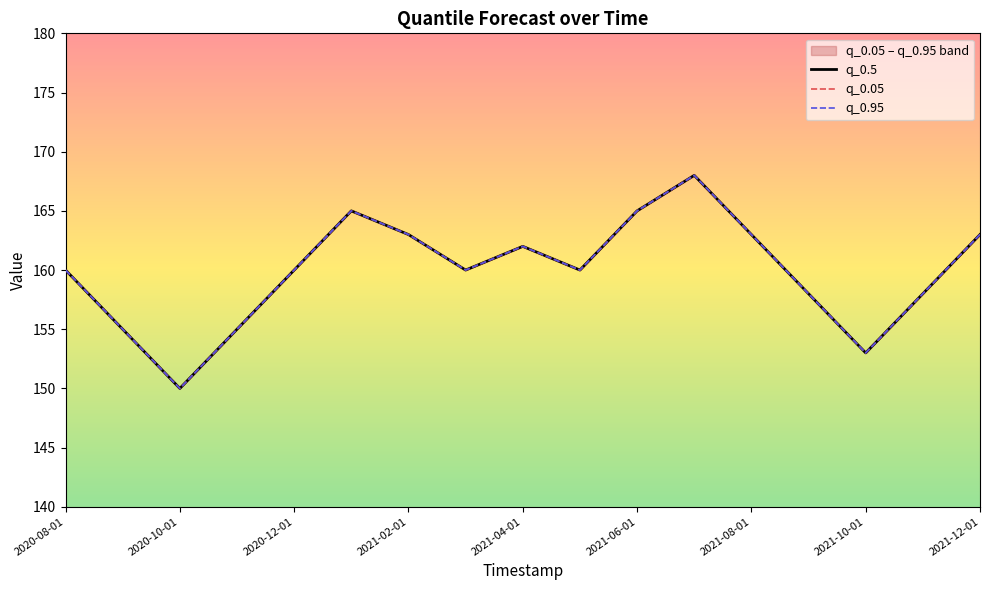

How many lines are shown in the chart?

3